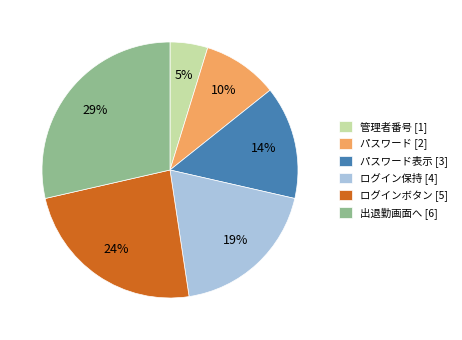

Which slice is the smallest?

管理者番号 [1]